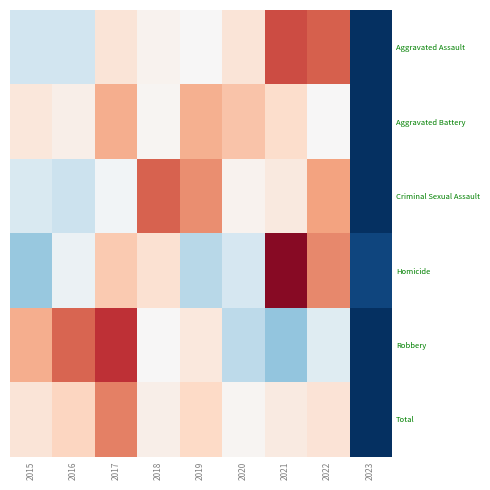

At how many categories does at least one series exceed 1?

5